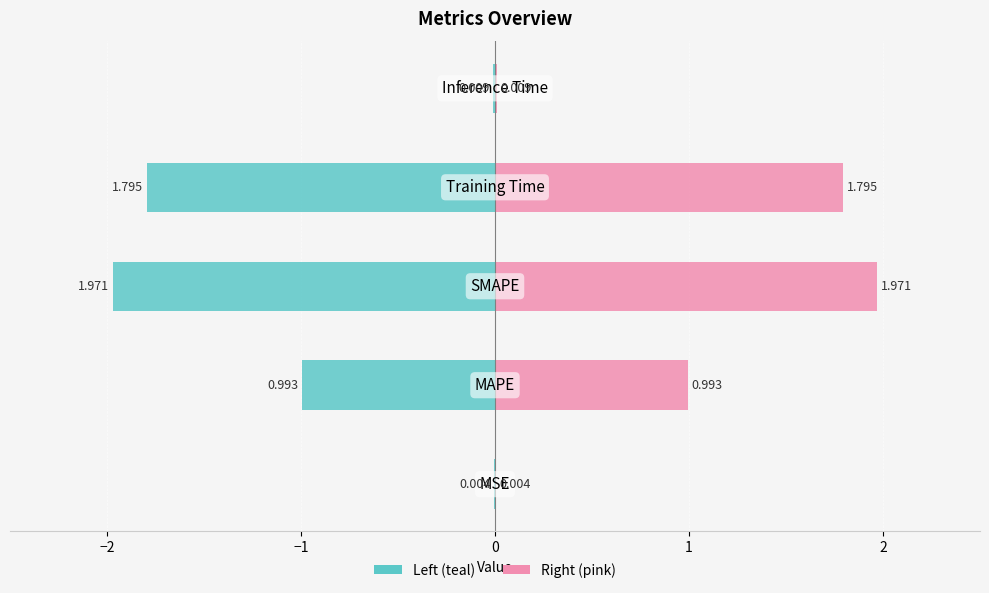

What is the change in value from MAPE to Inference Time?

-1.0